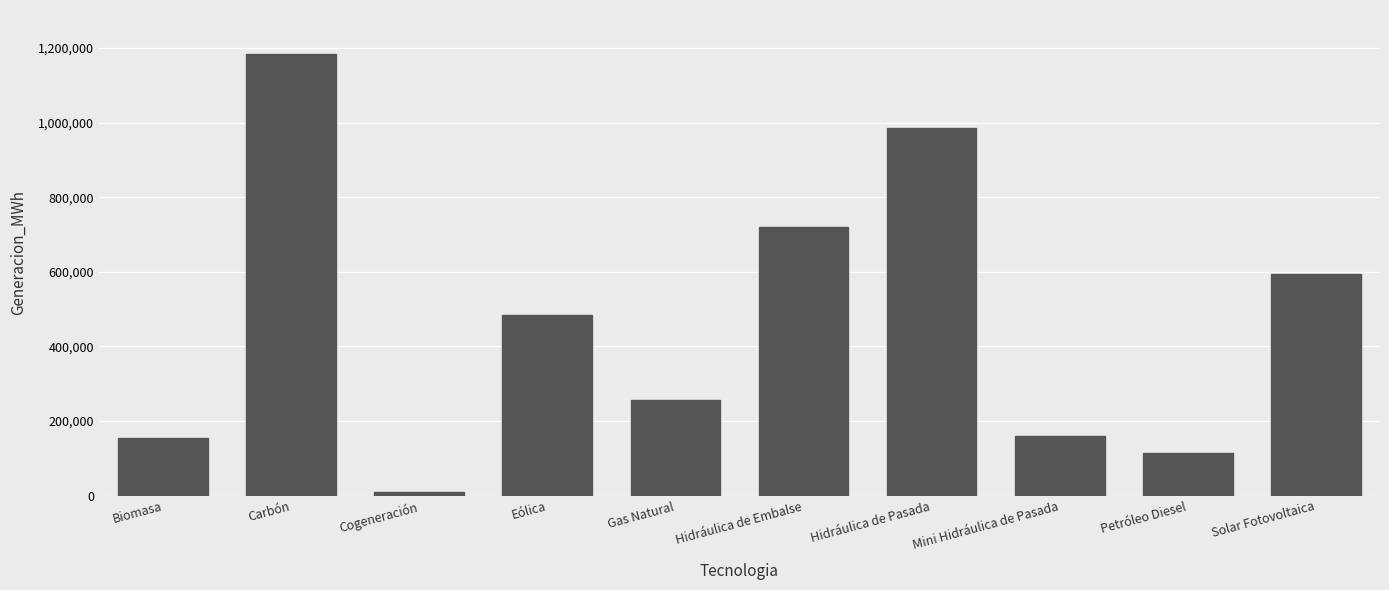

At which label does the data first exceed 484928?

Carbón